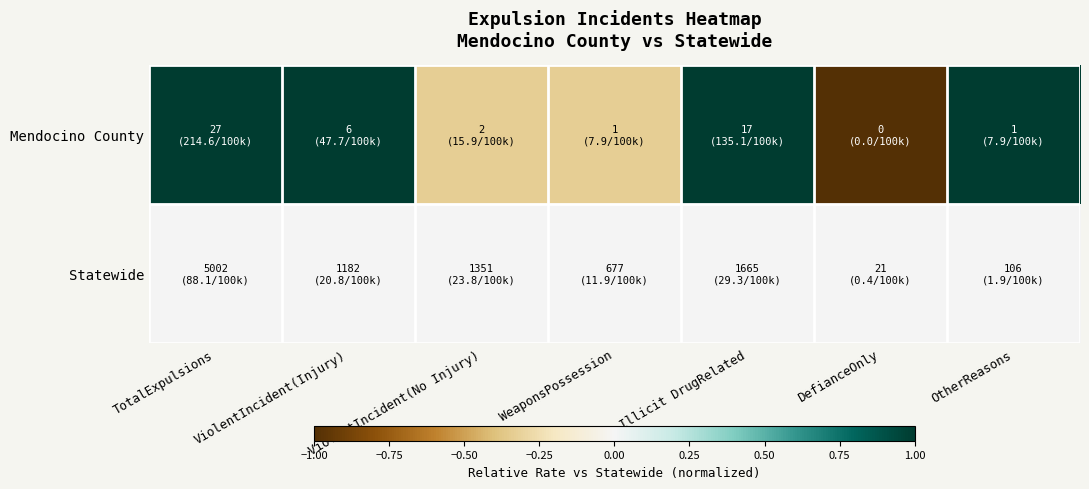

What is the spread (max minus min) of values at ViolentIncident(No Injury)?

0.3